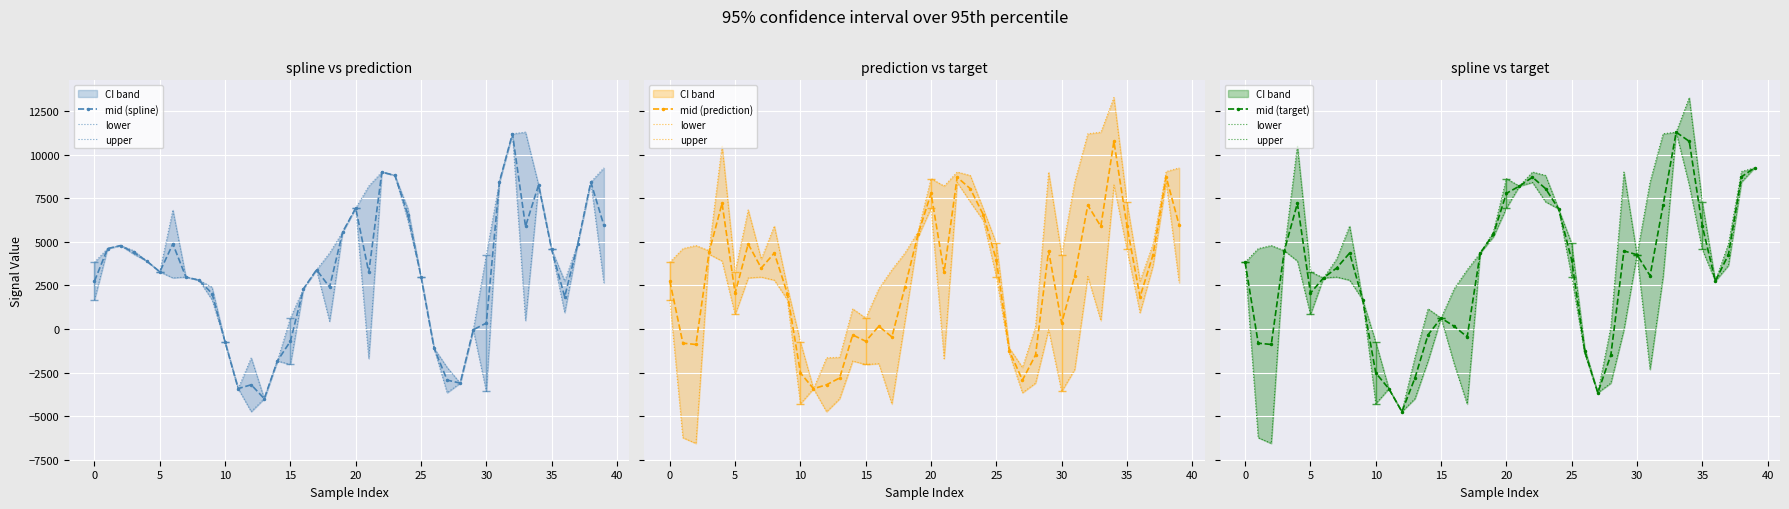

What is the maximum value for mid (spline)?

11192.8